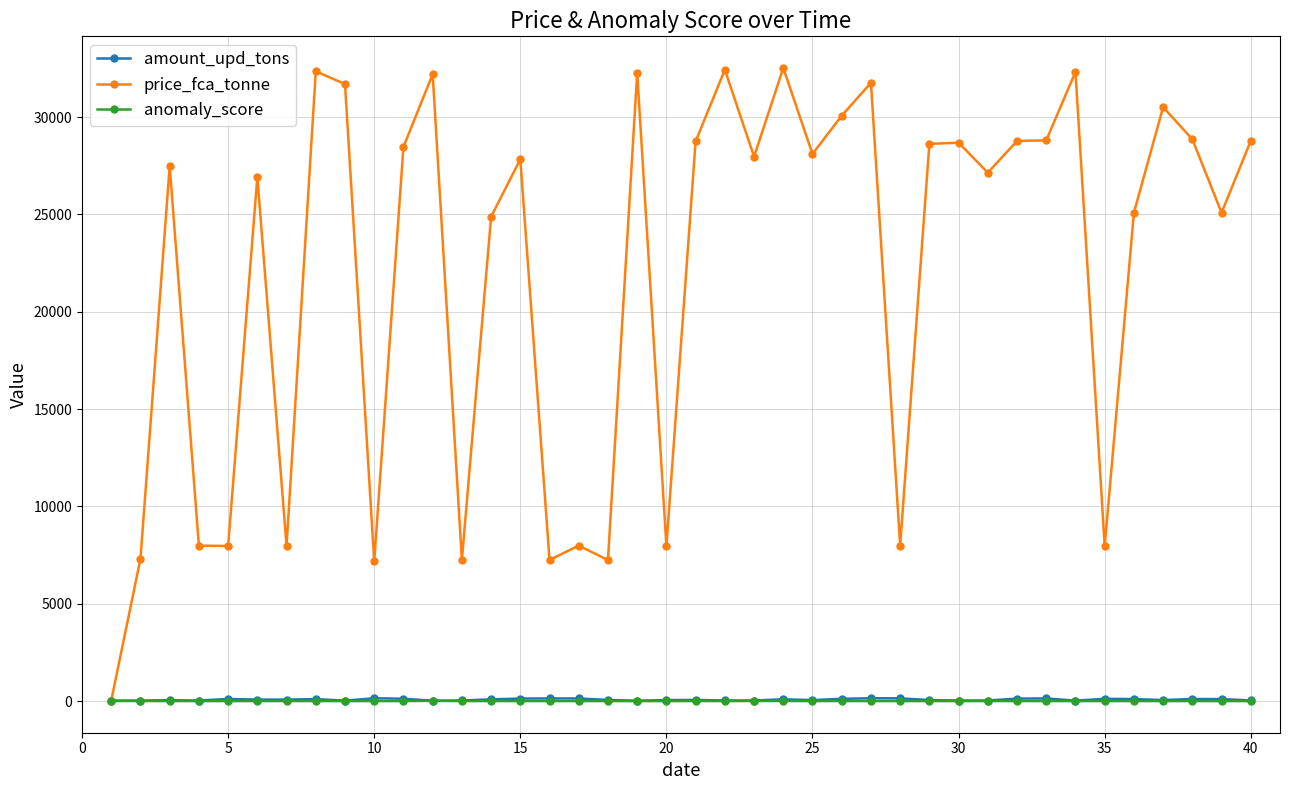

Does the chart have visible grid lines?

Yes